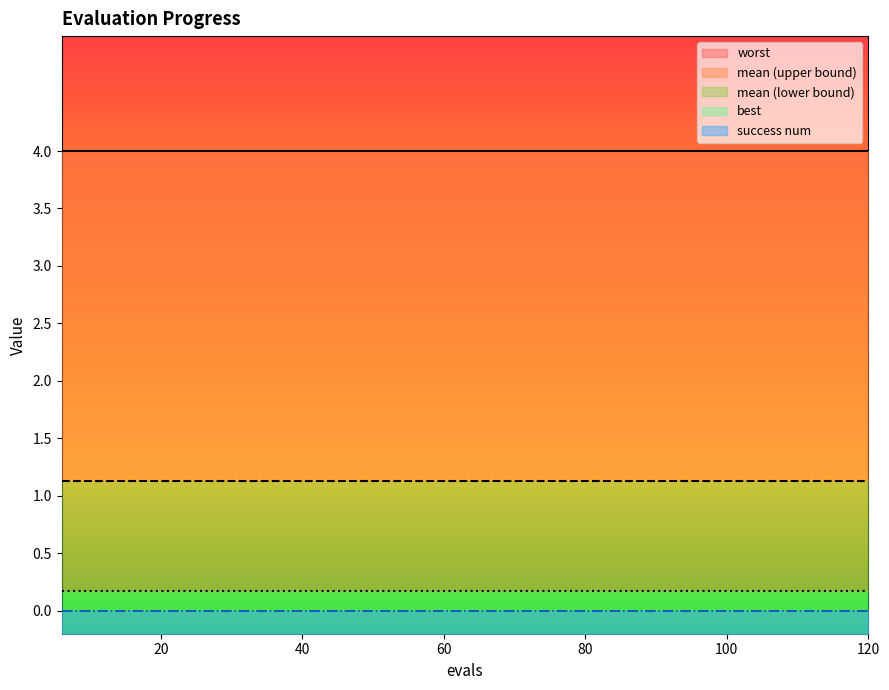

What are all the series names shown in the legend?

mean, best, worst, success num